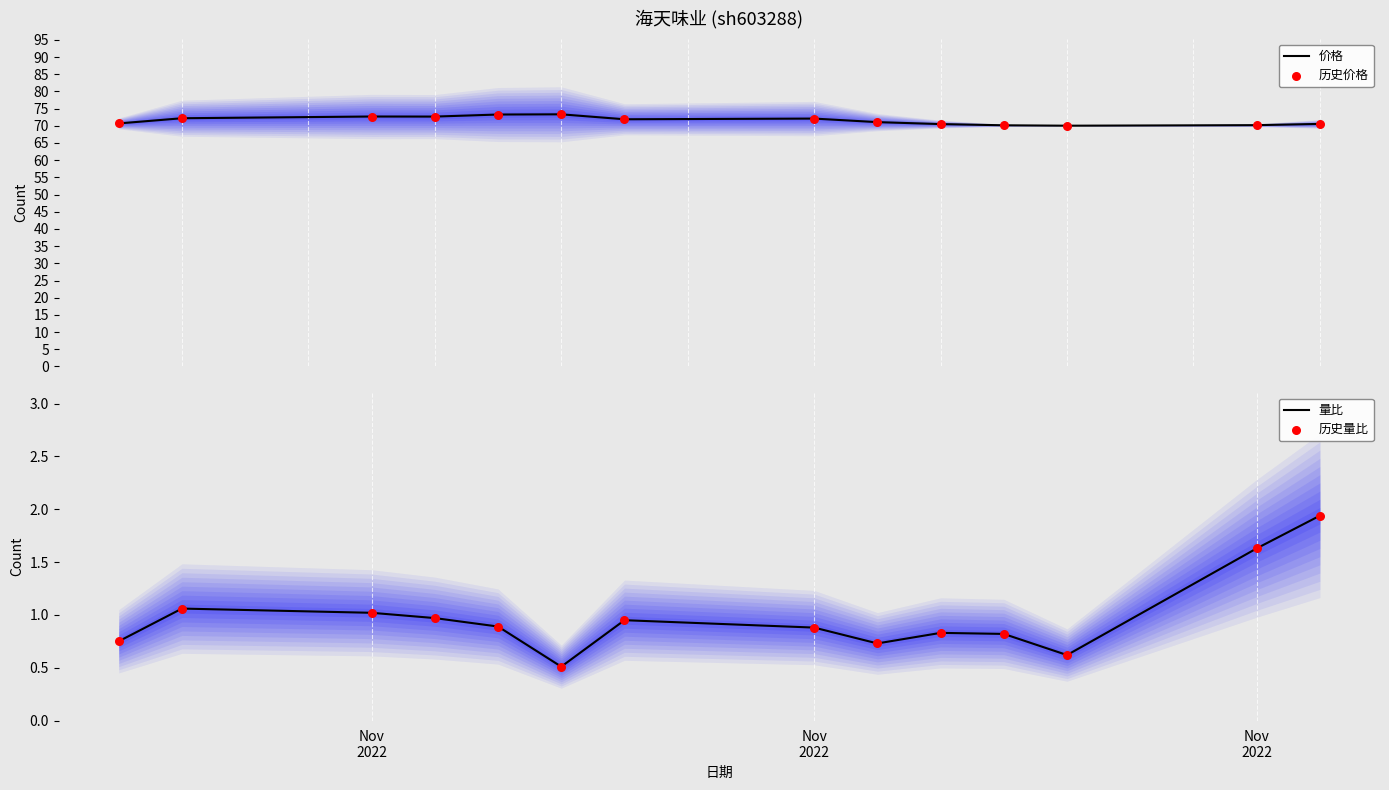

Which series reaches the minimum Y coordinate?

量比